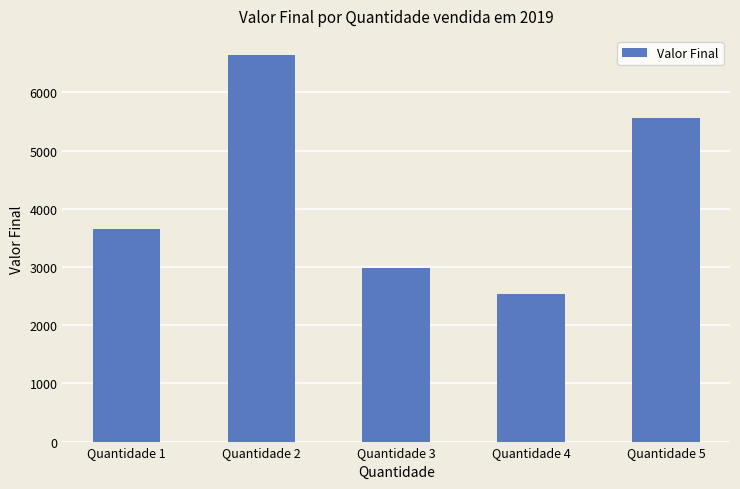

How many values are between 2988 and 5560?

3